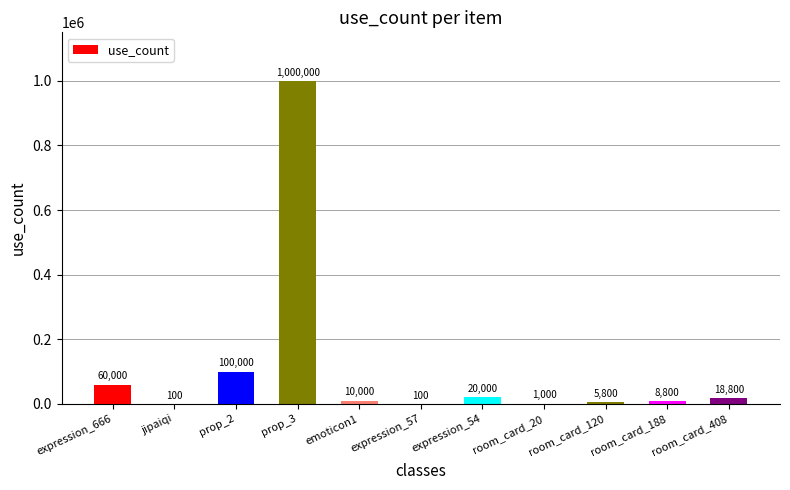

Is it true that the value at room_card_408 is 18800?

True